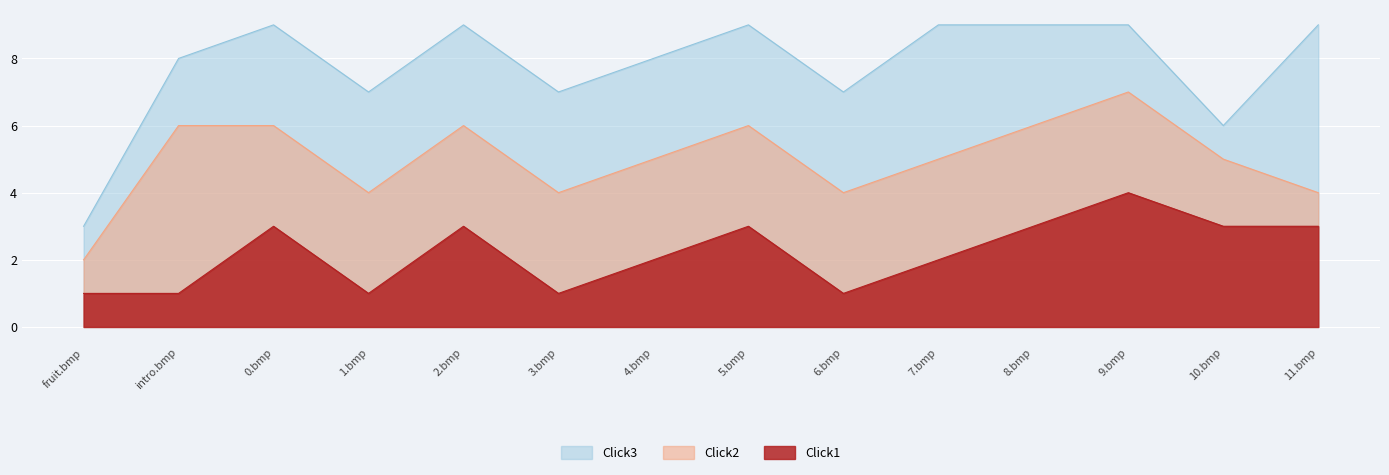

What position from the left is 7.bmp?

10